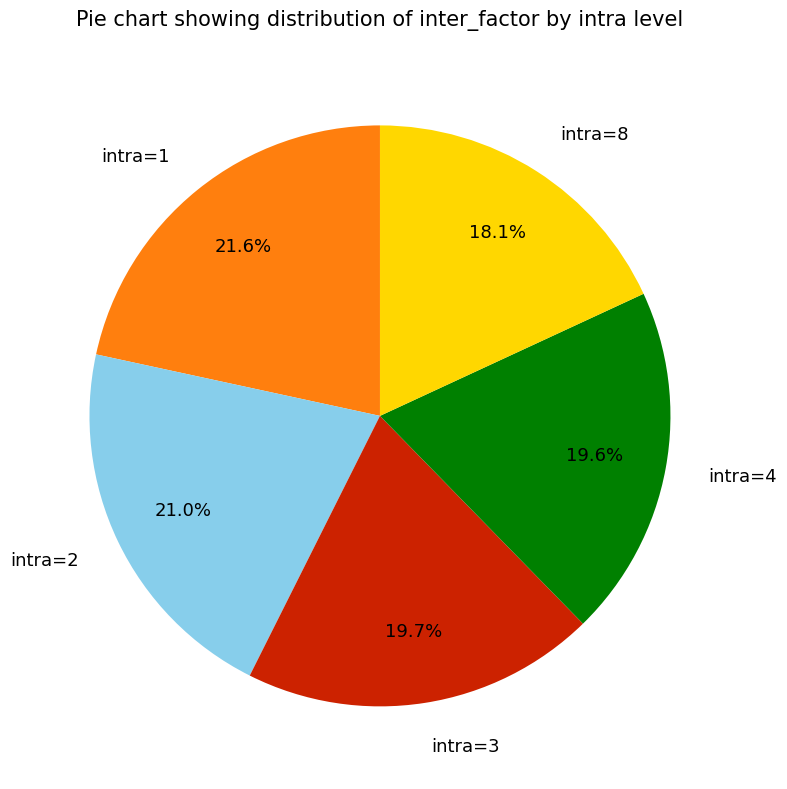

Which has a higher value, intra=3 or intra=8?

intra=3